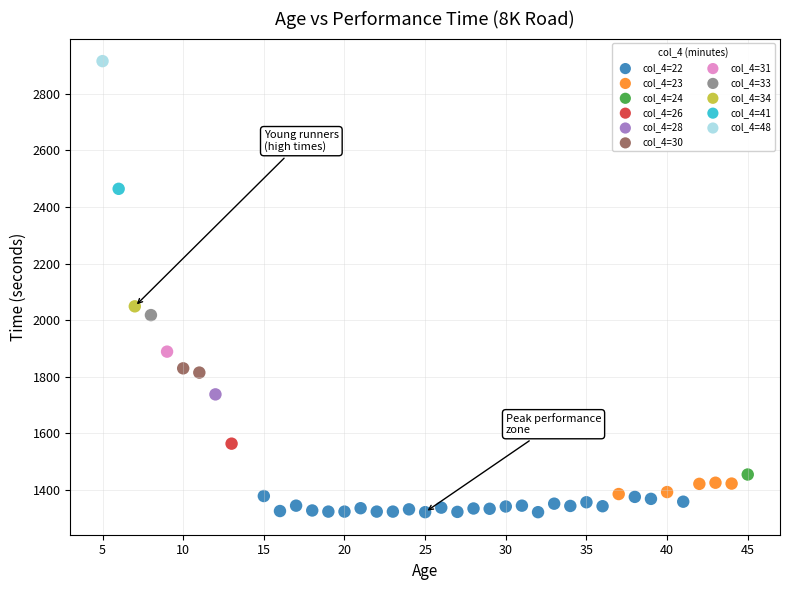

Which series contains the highest Y value?

col_4=48